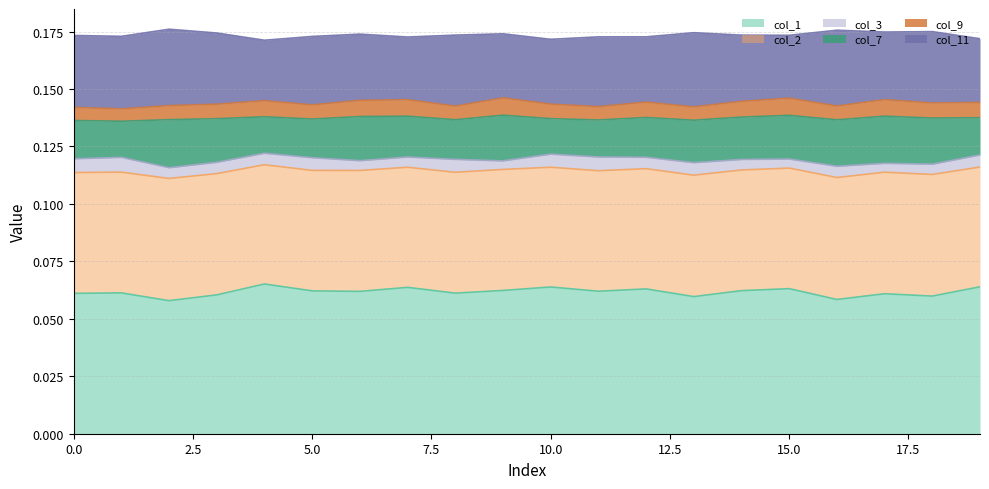

What are all the series names shown in the legend?

col_1, col_2, col_3, col_7, col_9, col_11